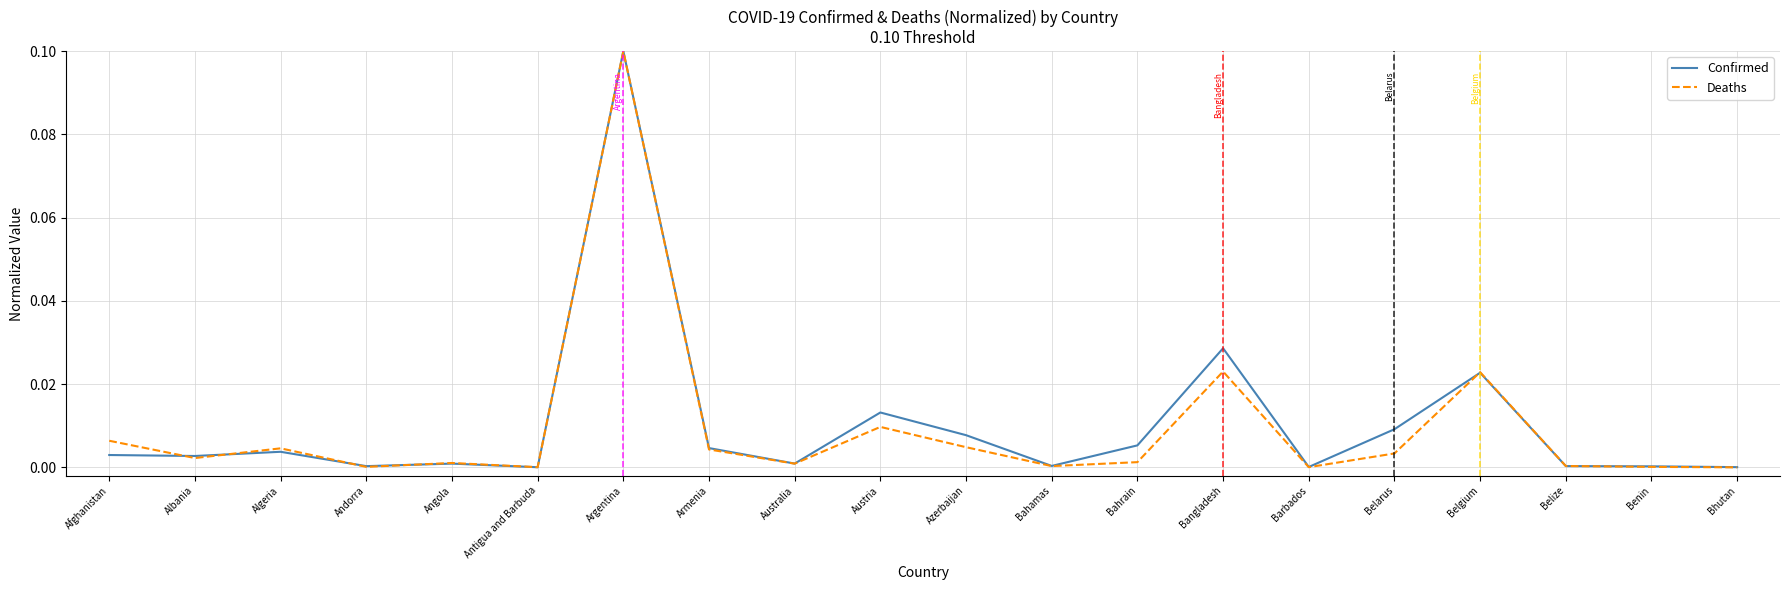

Which series changed the most between Bahamas and Bangladesh?

Confirmed